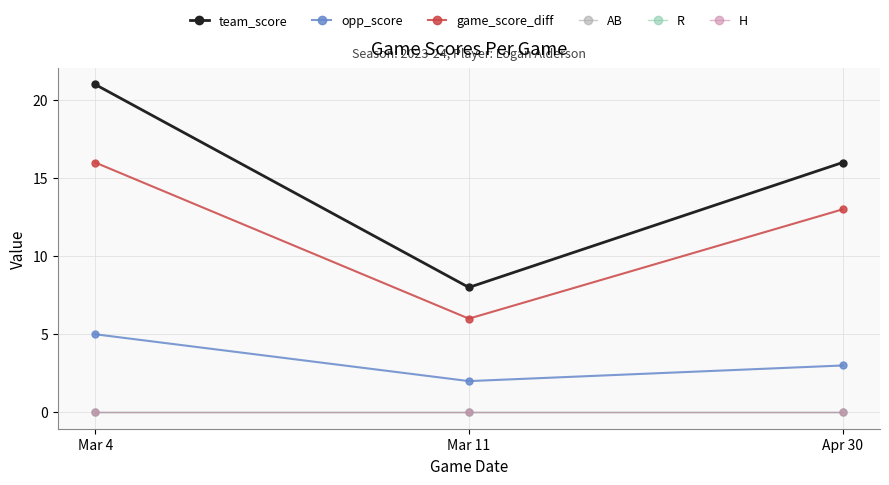

Is this an area chart (filled region under the line)?

No